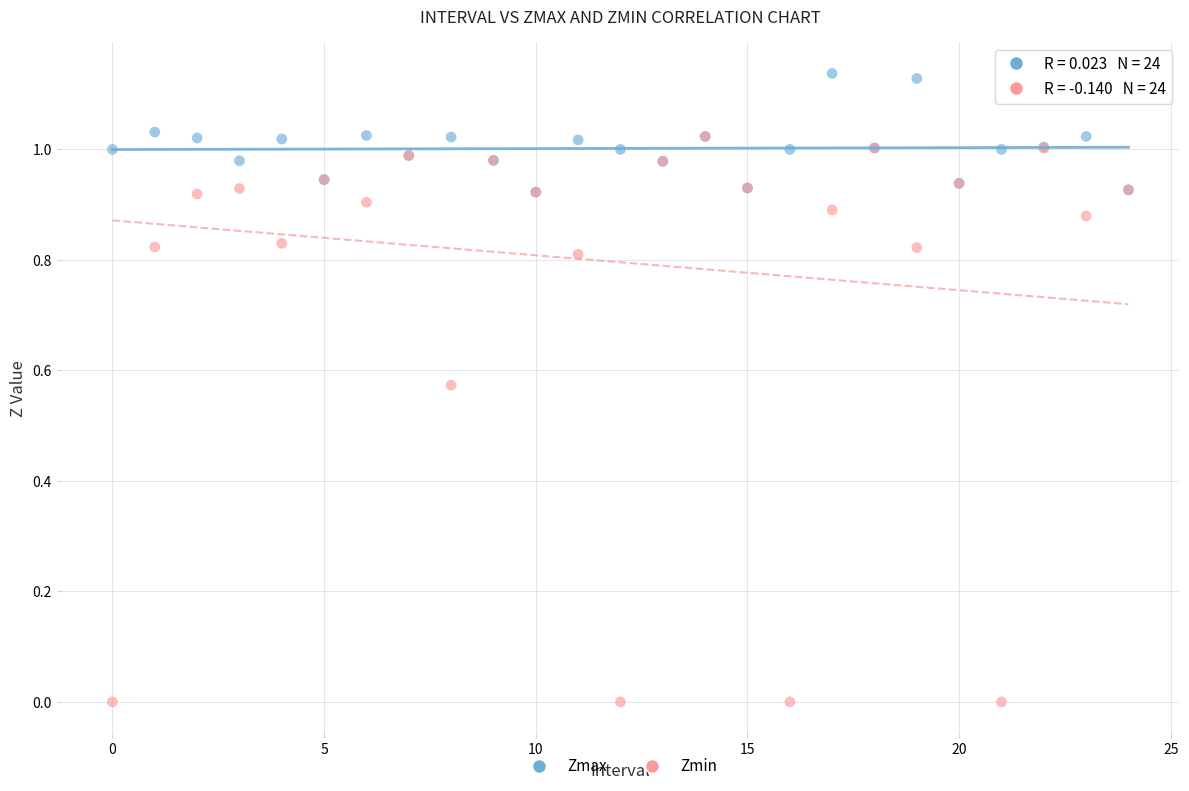

Which series reaches the minimum Y coordinate?

Zmin